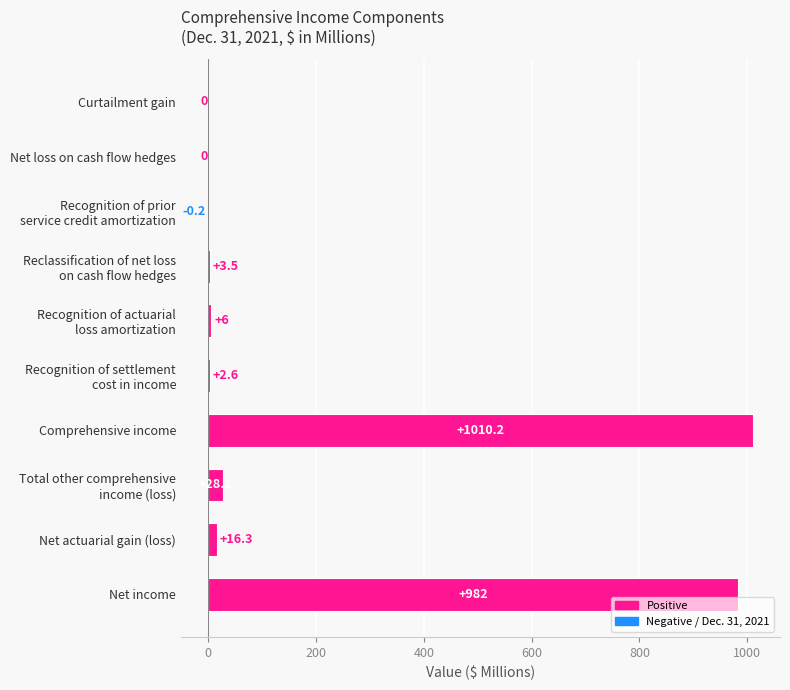

What is the sum of all values?

2048.6